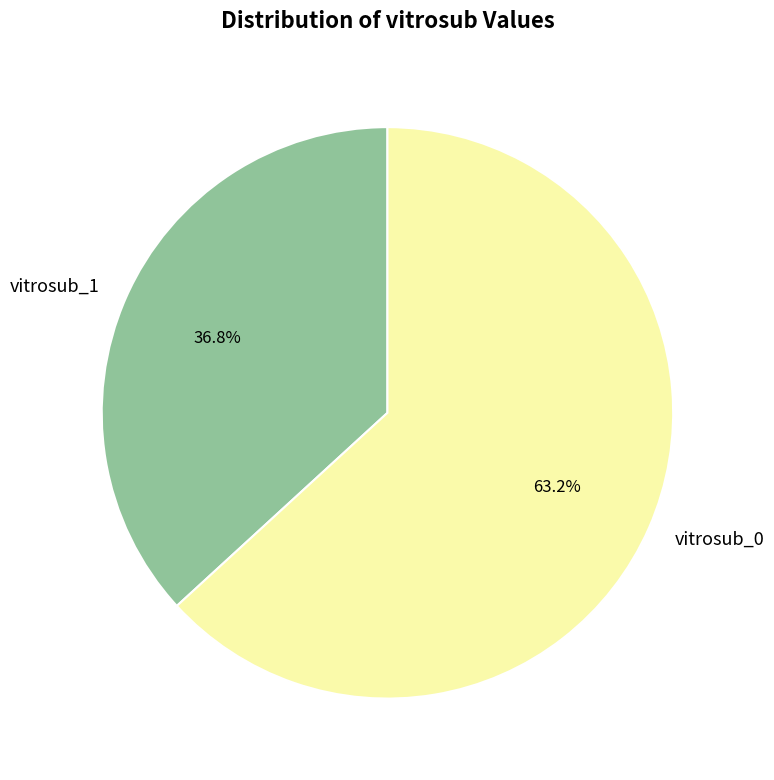

Does vitrosub_1 represent more than half of the total?

No